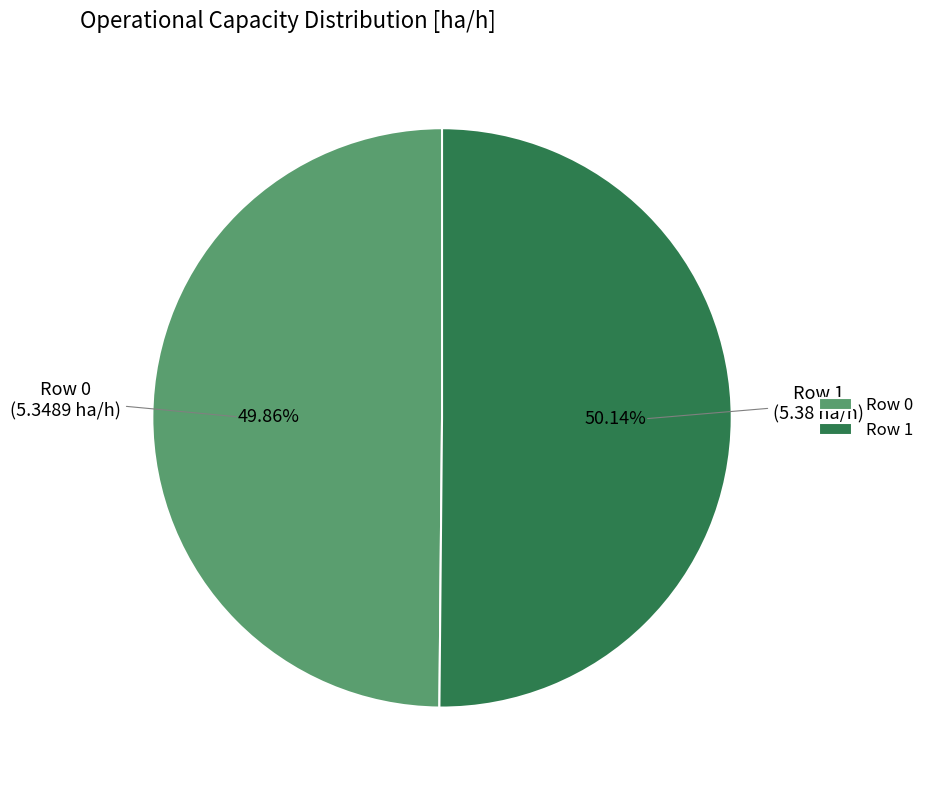

What percentage is the Row 0 slice, to the nearest percent?

50%